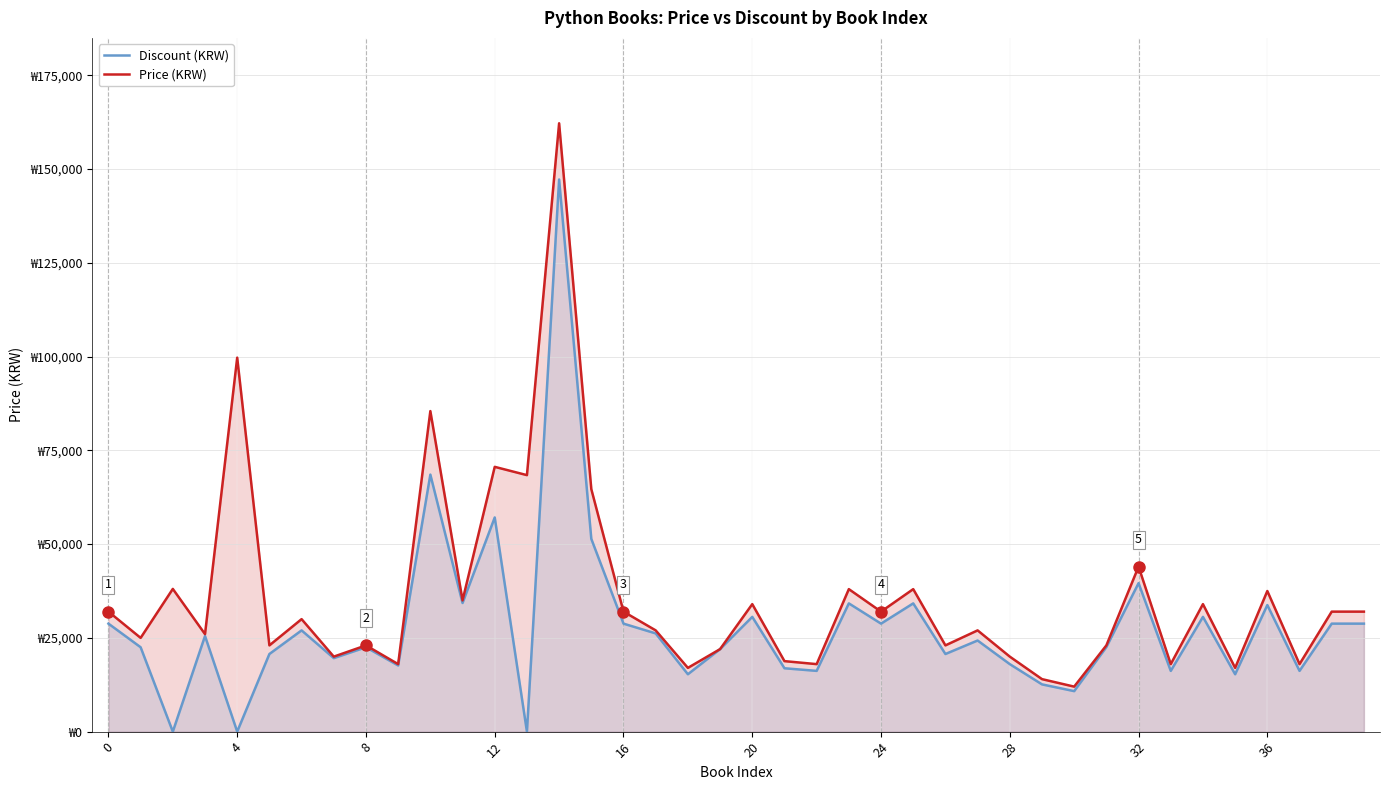

Does the chart have visible grid lines?

Yes